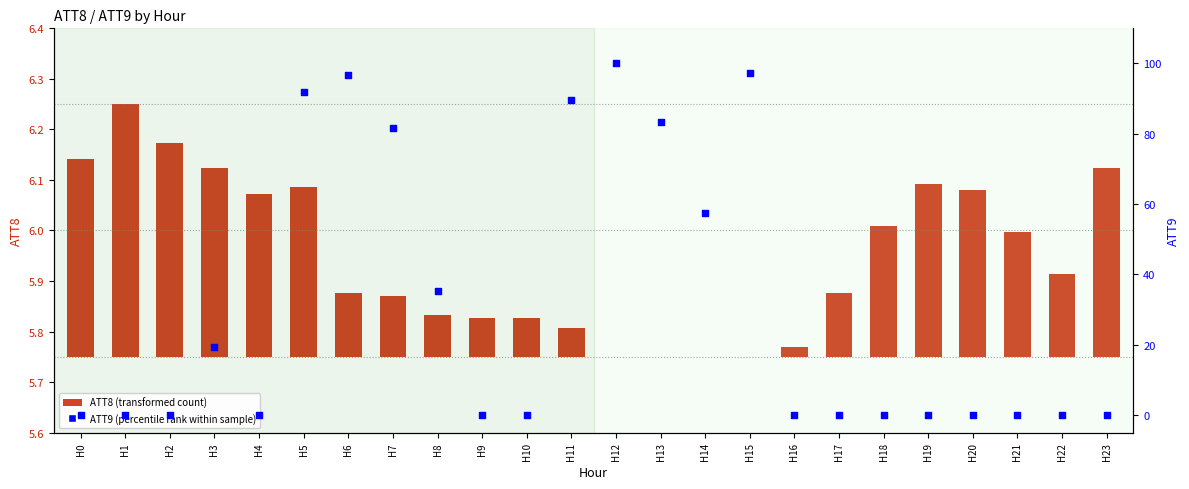

Which series has the largest Y range (max minus min)?

ATT9 (percentile rank within sample)